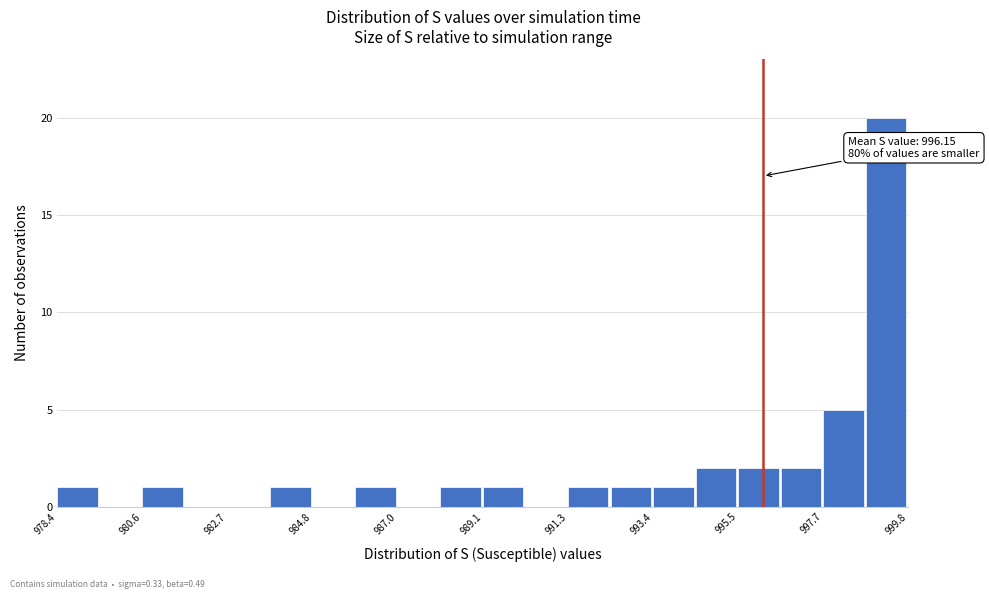

Around what value on the x-axis is the tallest bar? Give the approximate position of its centre, as read against the axis.

999.0